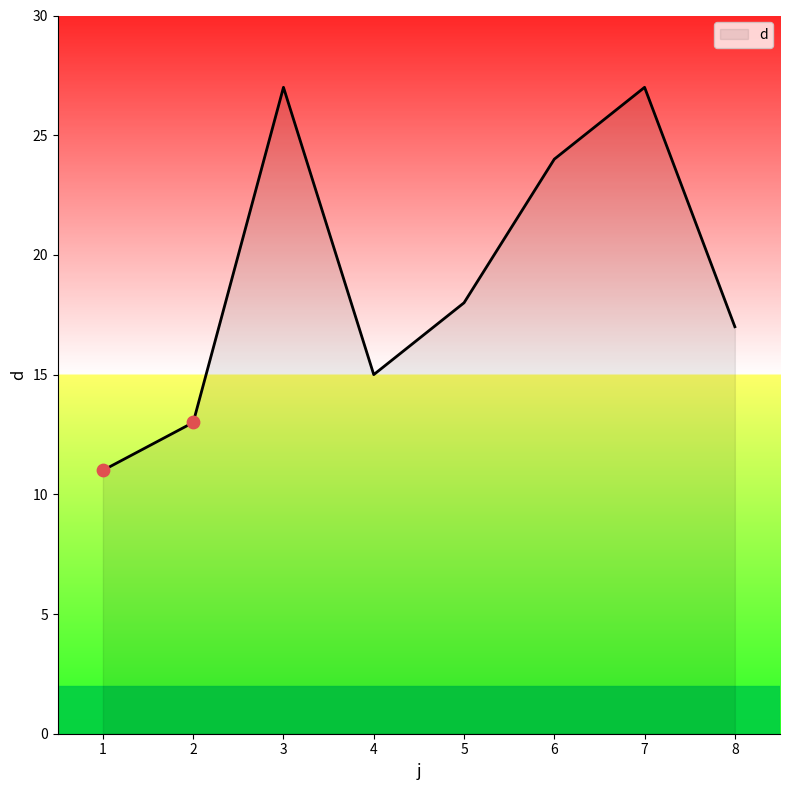

What is the change in value from 2 to 3?

+14